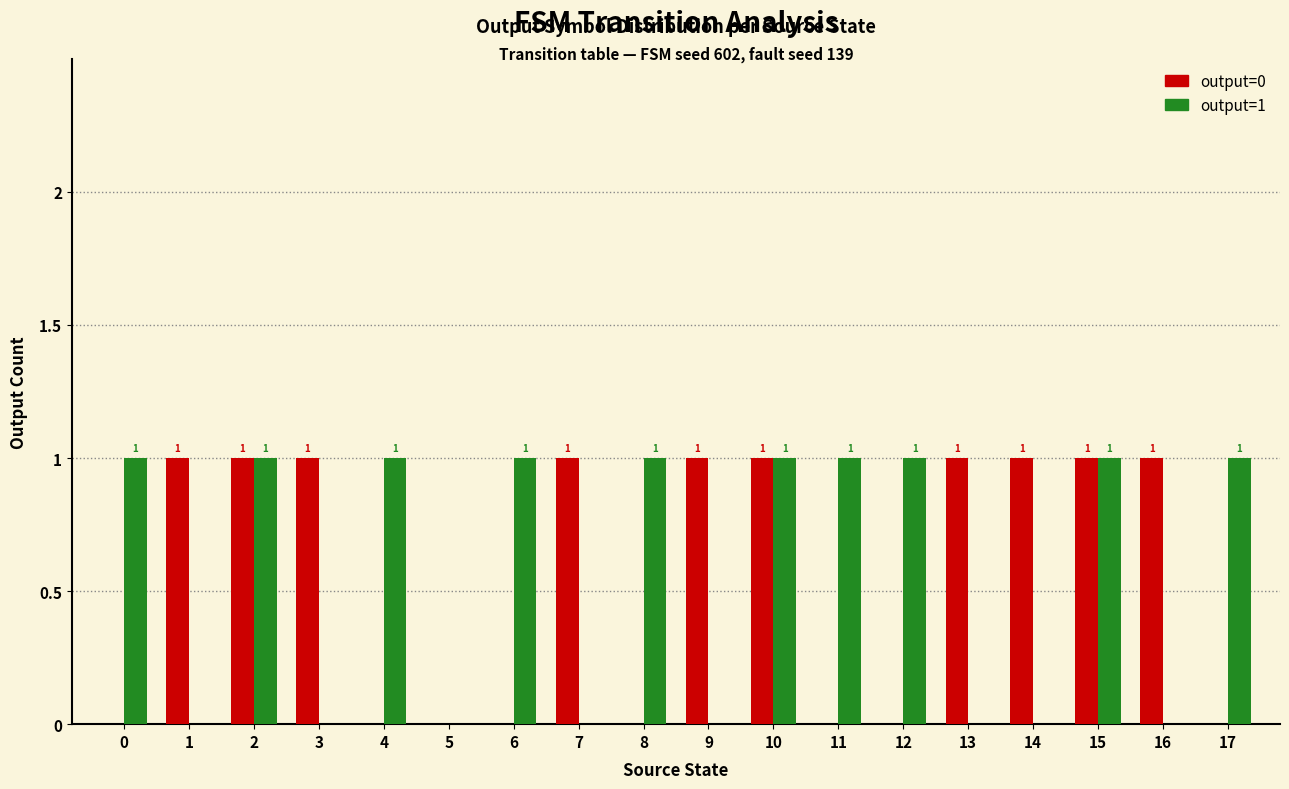

Reading right to left, extract all data points from this chart.

output=0: 17=0	16=1	15=1	14=1	13=1	12=0	11=0	10=1	9=1	8=0	7=1	6=0	5=0	4=0	3=1	2=1	1=1	0=0
output=1: 17=1	16=0	15=1	14=0	13=0	12=1	11=1	10=1	9=0	8=1	7=0	6=1	5=0	4=1	3=0	2=1	1=0	0=1